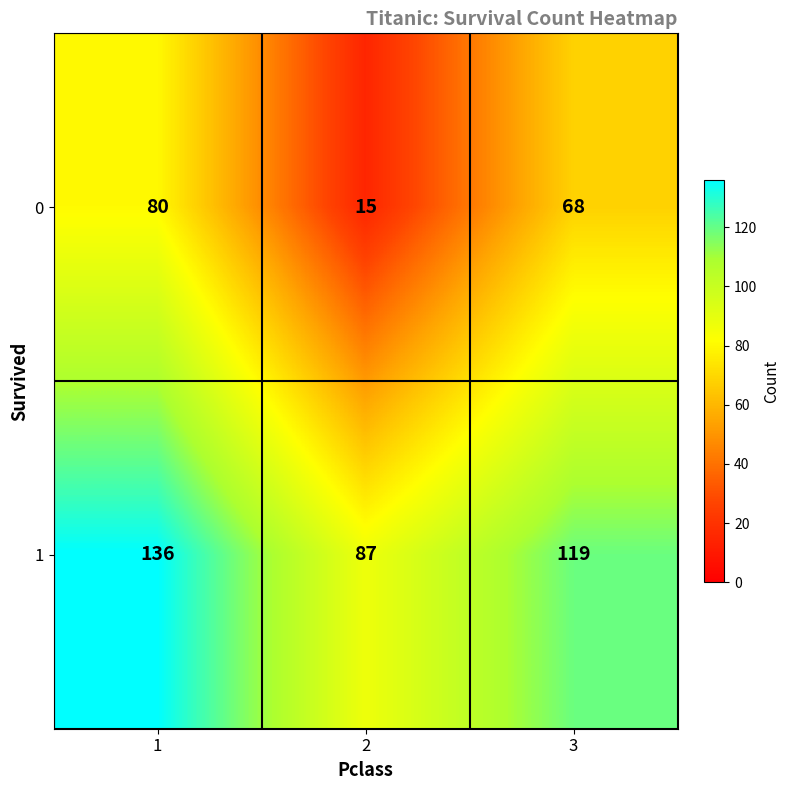

Which series has the widest spread of values?

0